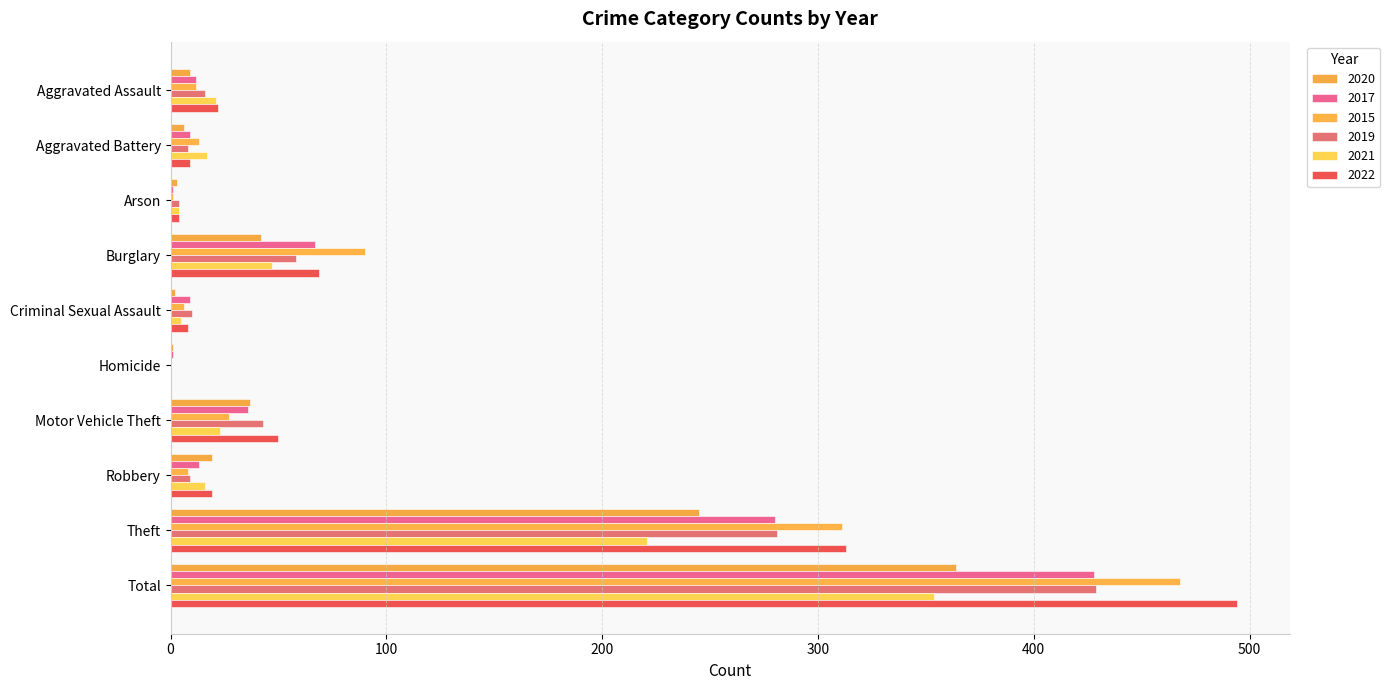

Reading right to left, extract all data points from this chart.

2020: 364	245	19	37	1	2	42	3	6	9
2017: 428	280	13	36	1	9	67	1	9	12
2015: 468	311	8	27	0	6	90	1	13	12
2019: 429	281	9	43	0	10	58	4	8	16
2021: 354	221	16	23	0	5	47	4	17	21
2022: 494	313	19	50	0	8	69	4	9	22